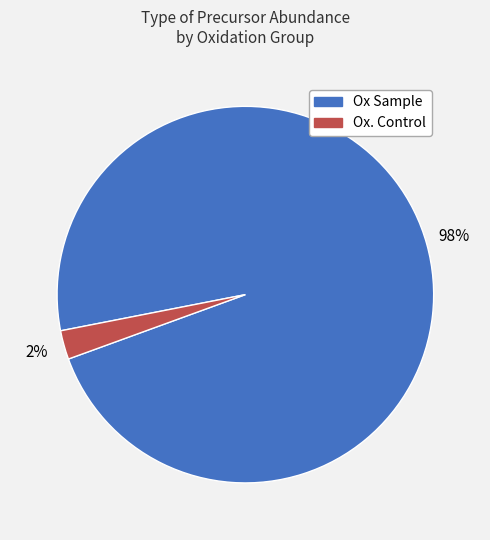

Count the number of slices in the pie.

2